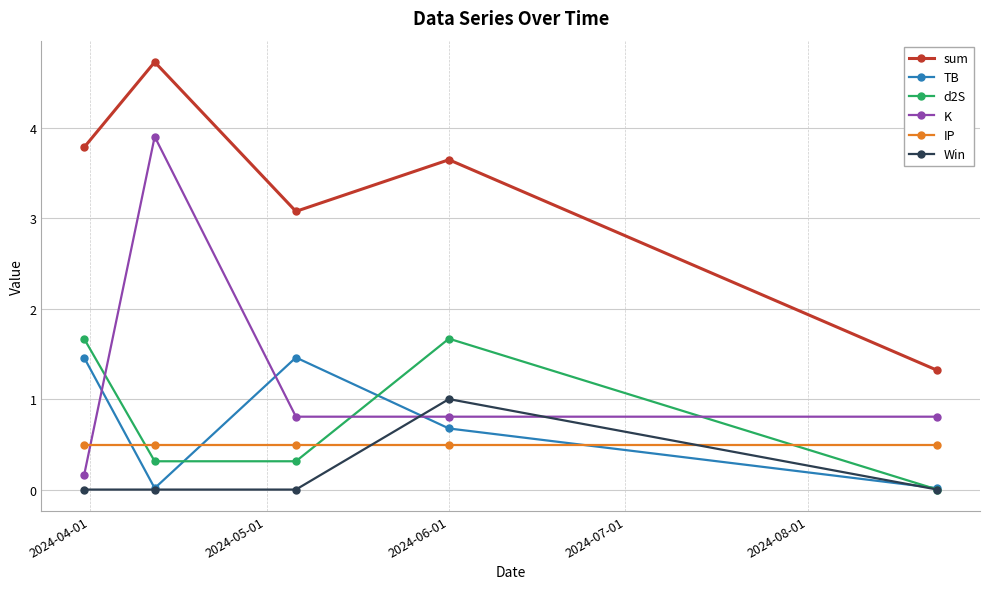

Which series has the largest total across all categories?

sum